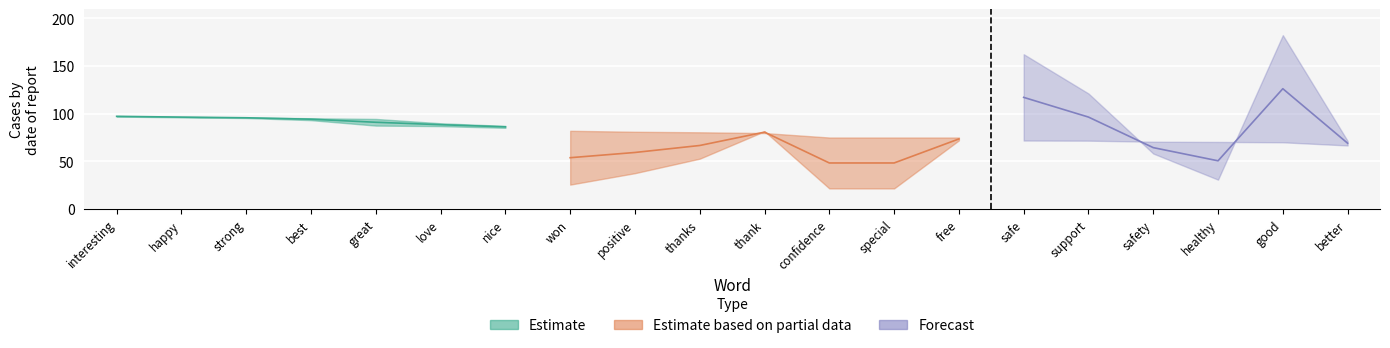

What is the label of the 5th point from the right?

support